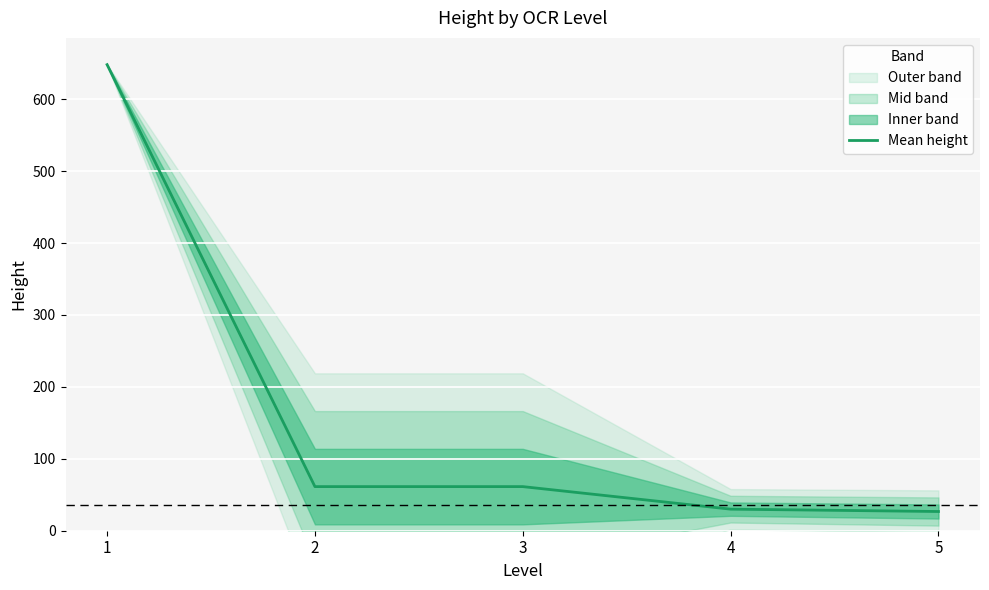

Between 3 and 5, which is larger?

3